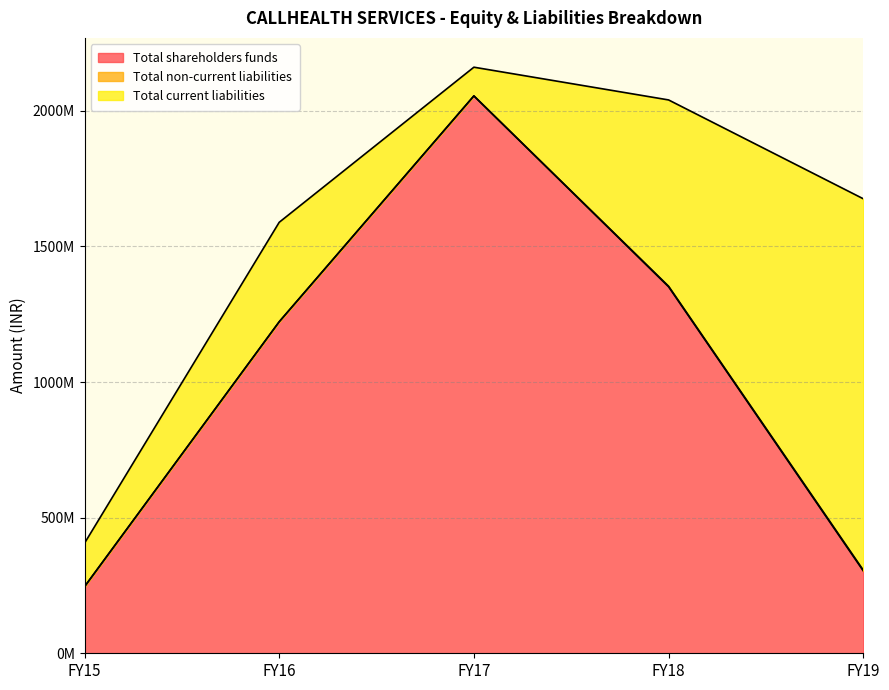

Does the chart have visible grid lines?

Yes